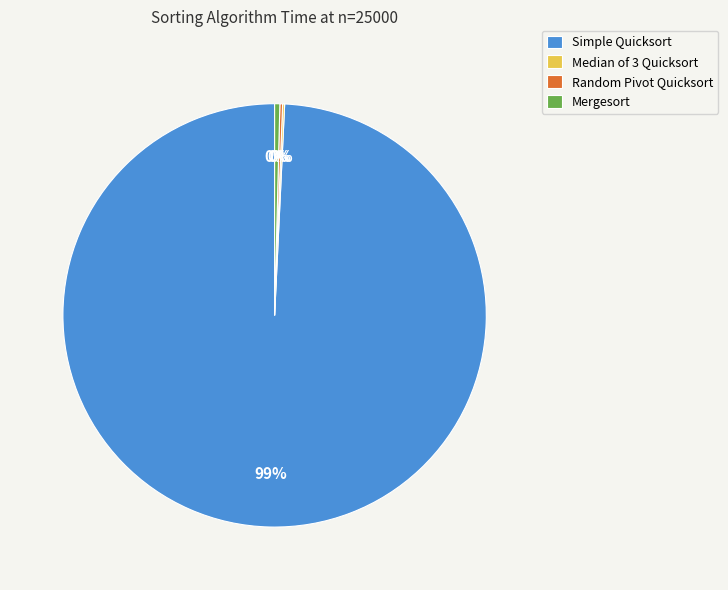

True or false: Simple Quicksort accounts for 99% of the total.

True